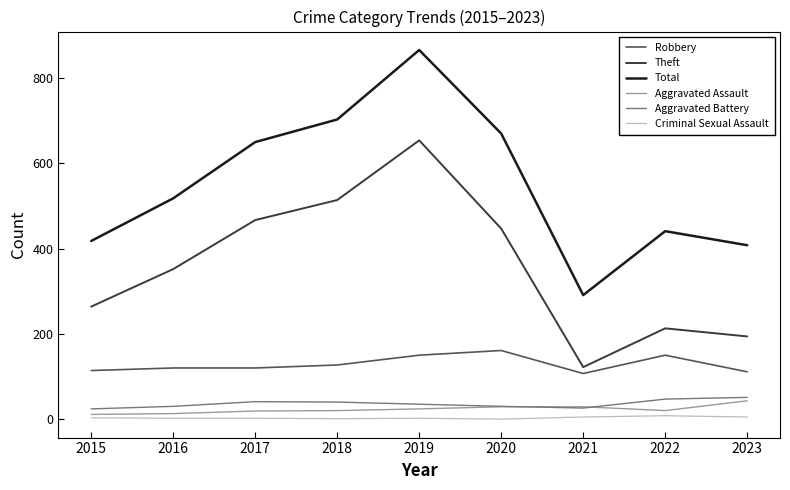

Which label corresponds to the largest value in the chart?

2019